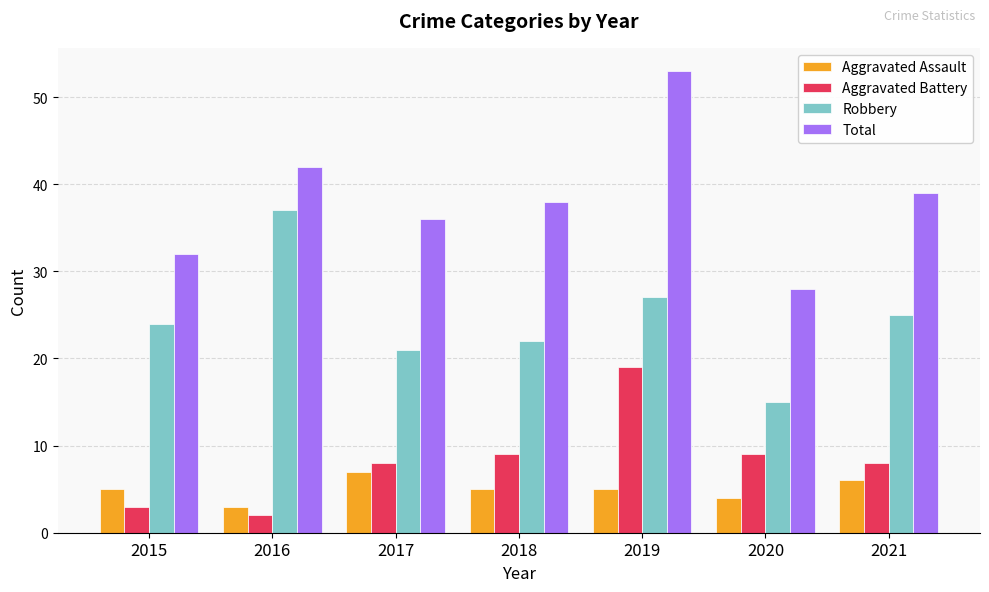

Is the value of Aggravated Assault at 2017 greater than the value of Aggravated Battery at 2018?

No